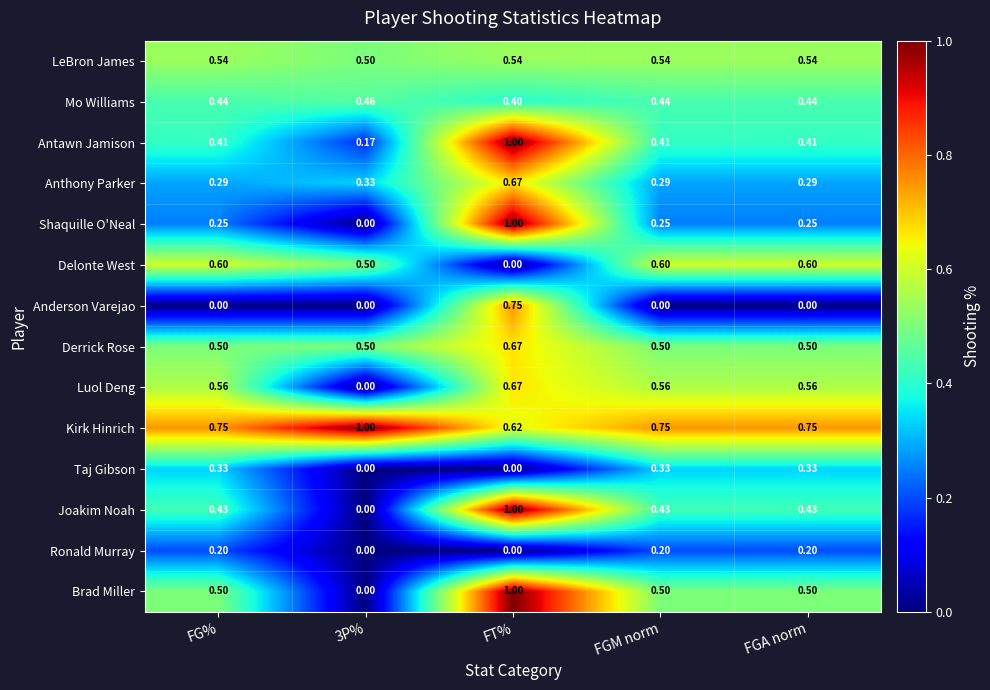

Which series changed the most between 3P% and FGM norm?

Luol Deng